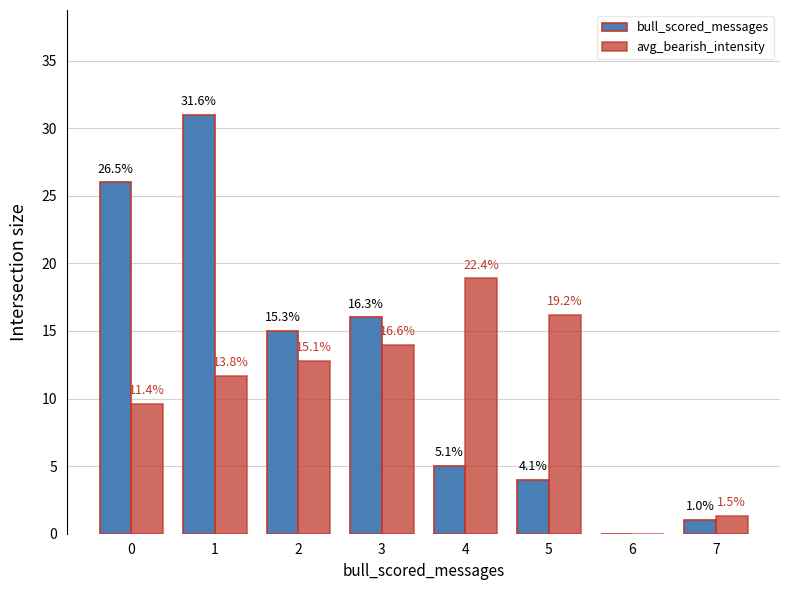

Between 1 and 3, which series saw the biggest shift?

bull_scored_messages